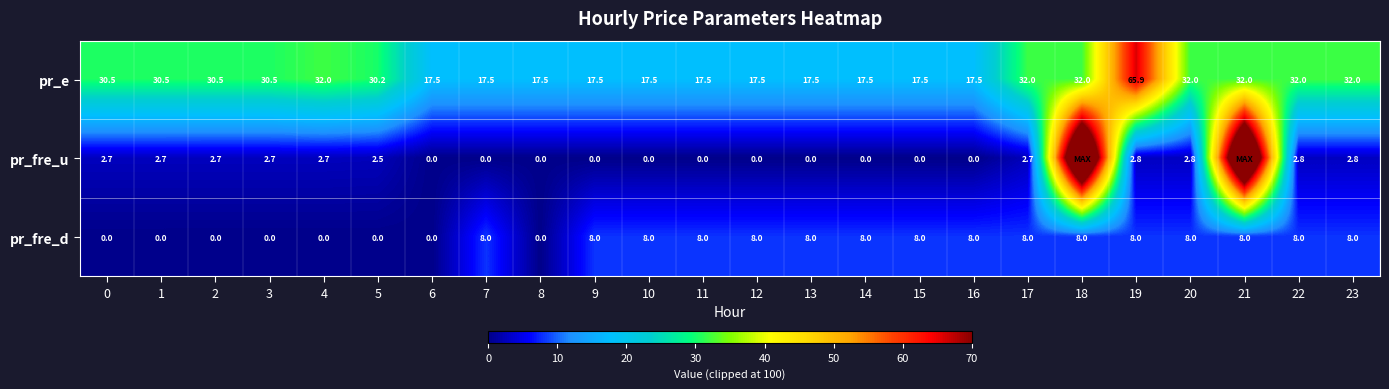

Is it true that pr_fre_d equals 12.1 at 22?

False